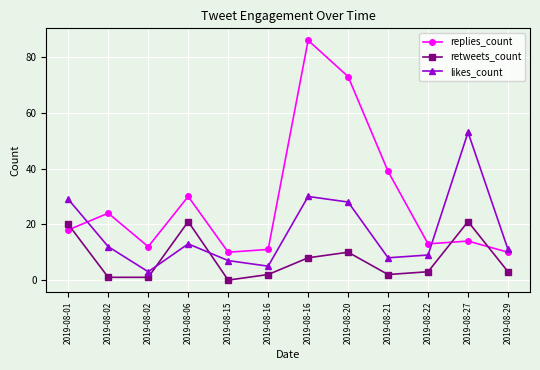

Does the chart display data point markers on the line(s)?

Yes